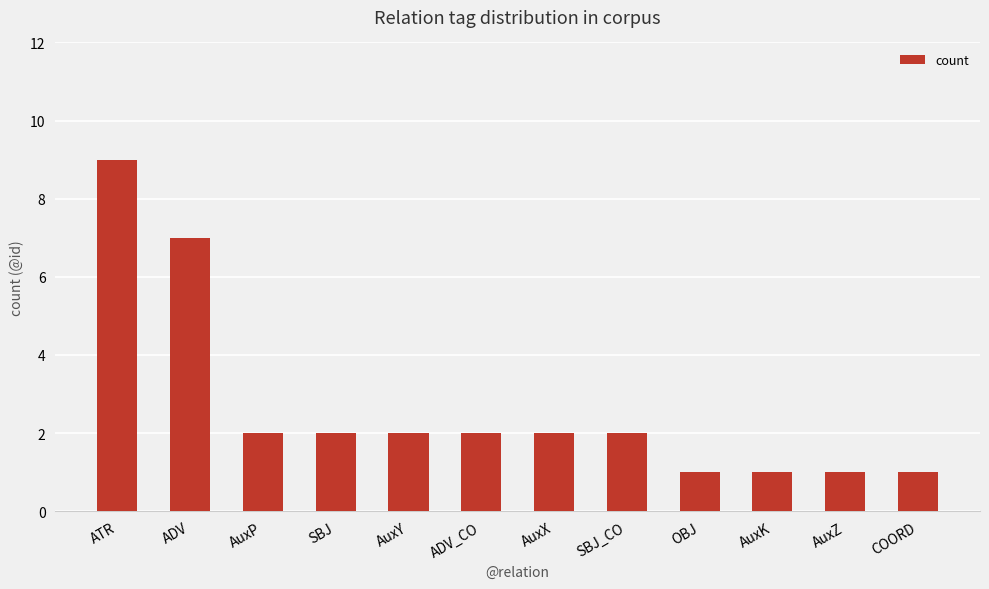

Count the values in the range 1 to 2.

10